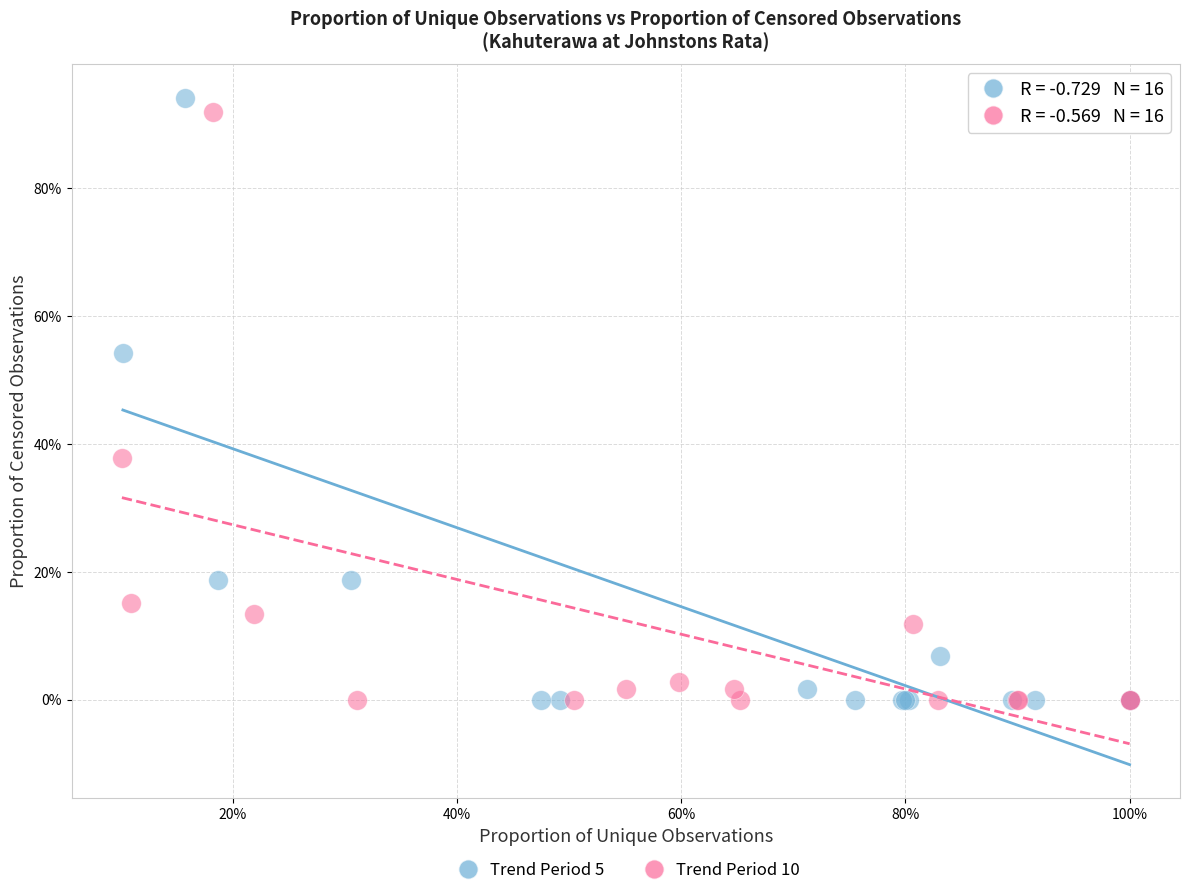

What are all the series names shown in the legend?

Trend Period 5, Trend Period 10